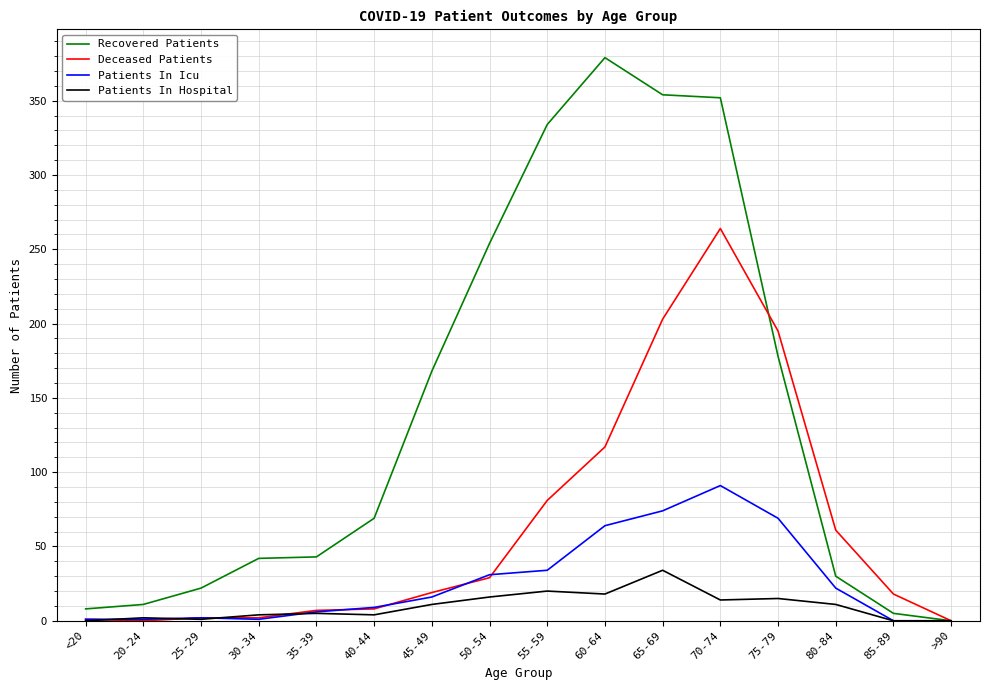

Is the value of Recovered Patients at 75-79 greater than the value of Patients In Icu at 70-74?

Yes